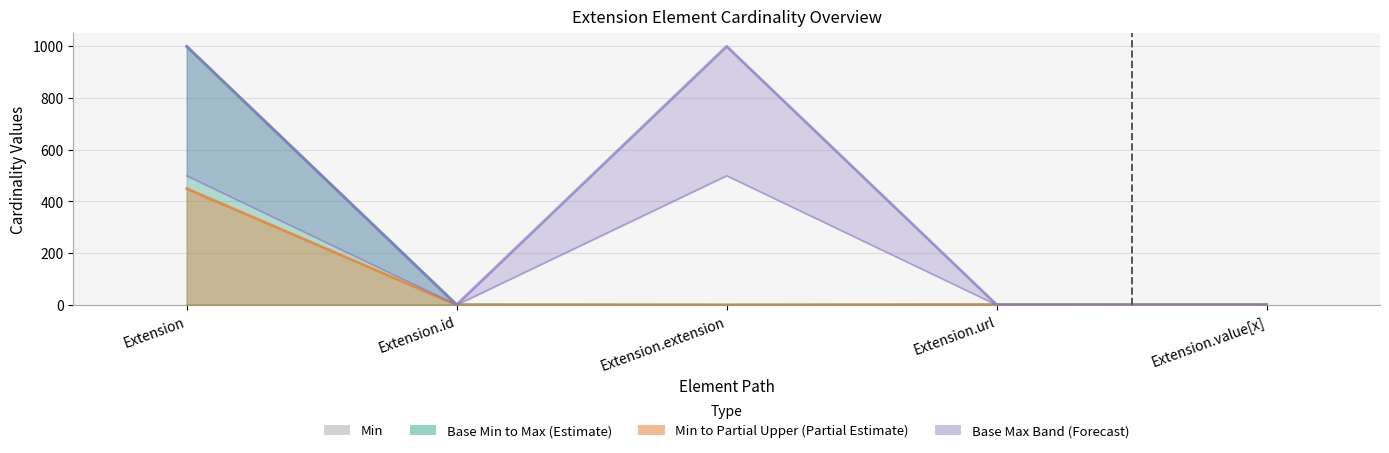

Are the bars horizontal?

No